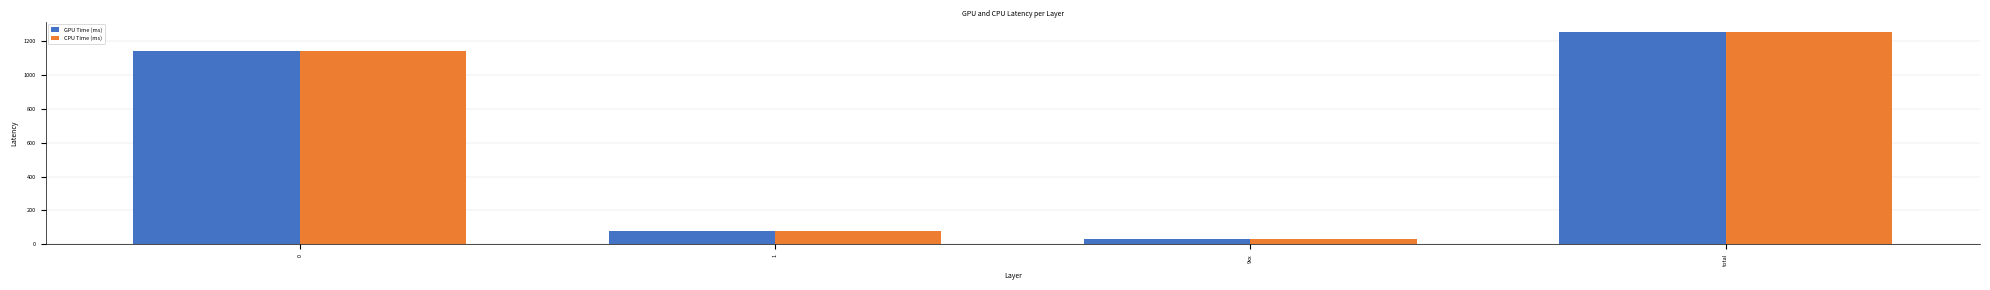

What is the total value across all series at total?

2504